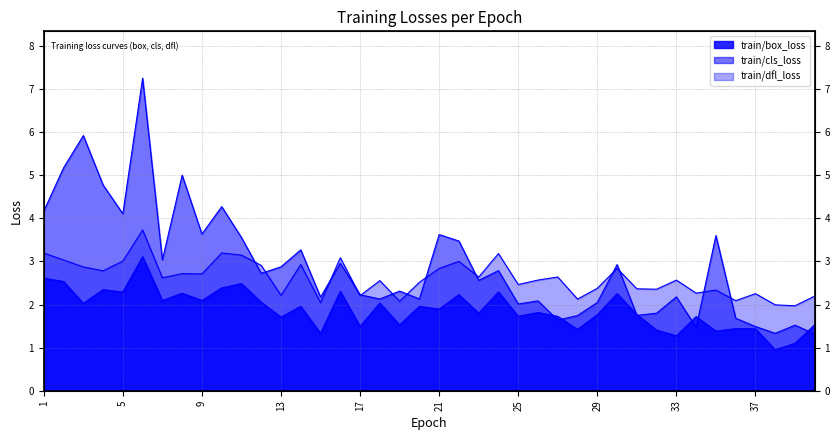

The value of train/cls_loss at 37 is 2.0. True or false?

False